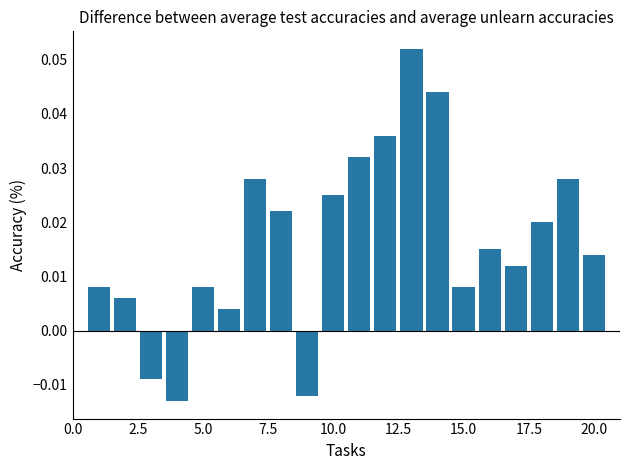

What is the sum of all values?

0.3